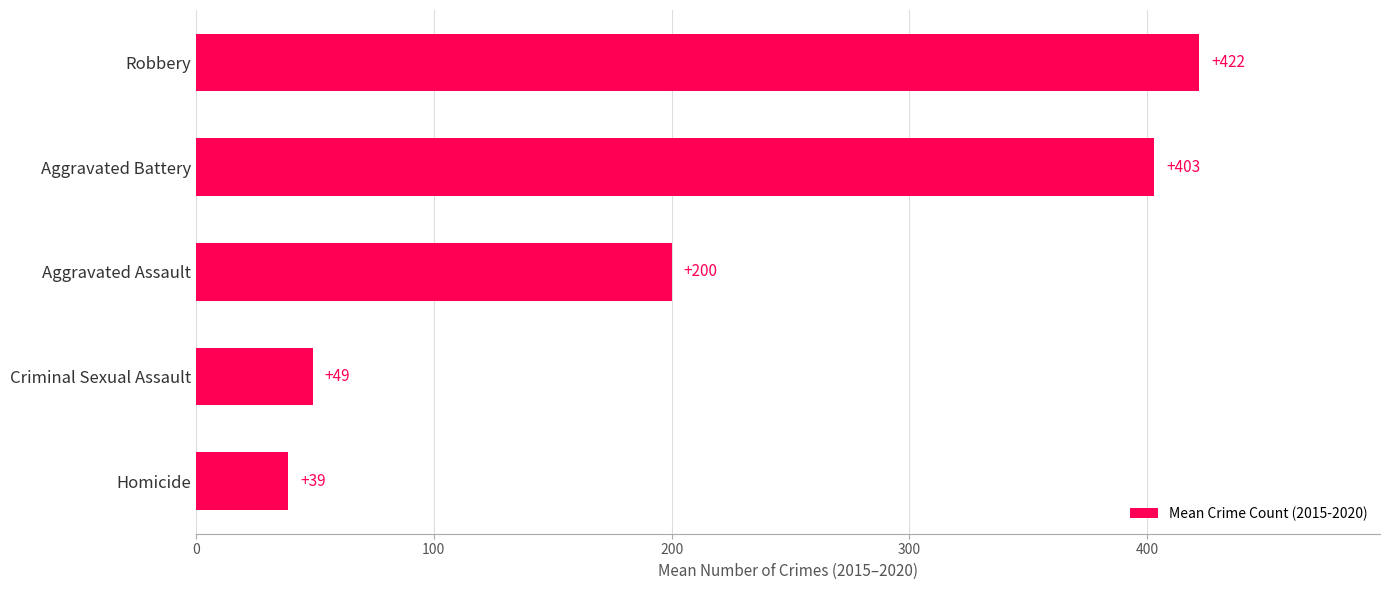

How many categories are shown in the chart?

5